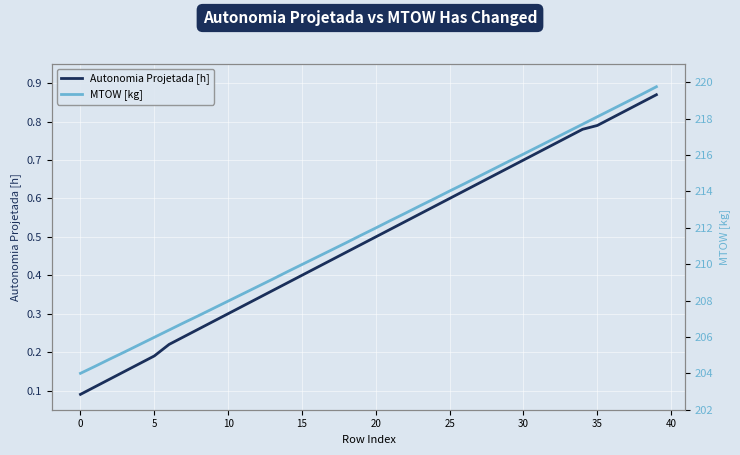

What is the difference between the highest and lowest values at 32?

216.1